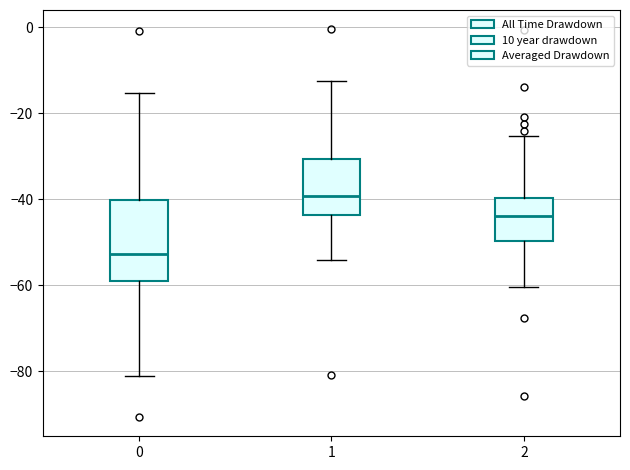

Reading left to right, transcribe this box plot: for each box, give where its median line is, the range the box spans, and where its two whiskers end, as read against the y-axis. The values are not printed on the chart, so give them approximately, as read against the axis.

0: median -52, box -58 to -40, whiskers -82 to -16
1: median -40, box -44 to -30, whiskers -54 to -12
2: median -44, box -50 to -40, whiskers -60 to -26